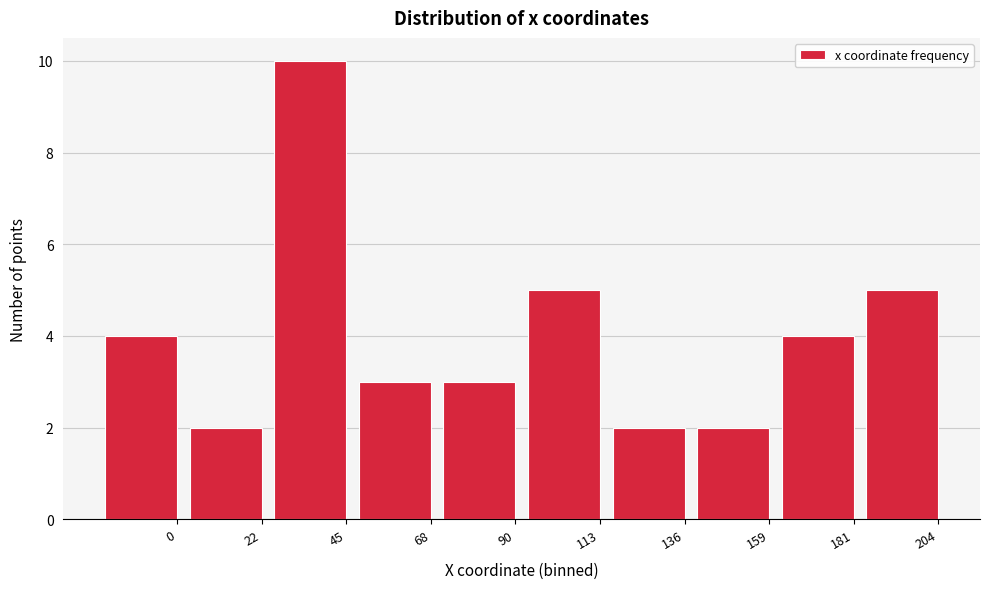

Reading right to left, what are all the values shown in this chart?

204=5	181=4	159=2	136=2	113=5	90=3	68=3	45=10	22=2	0=4